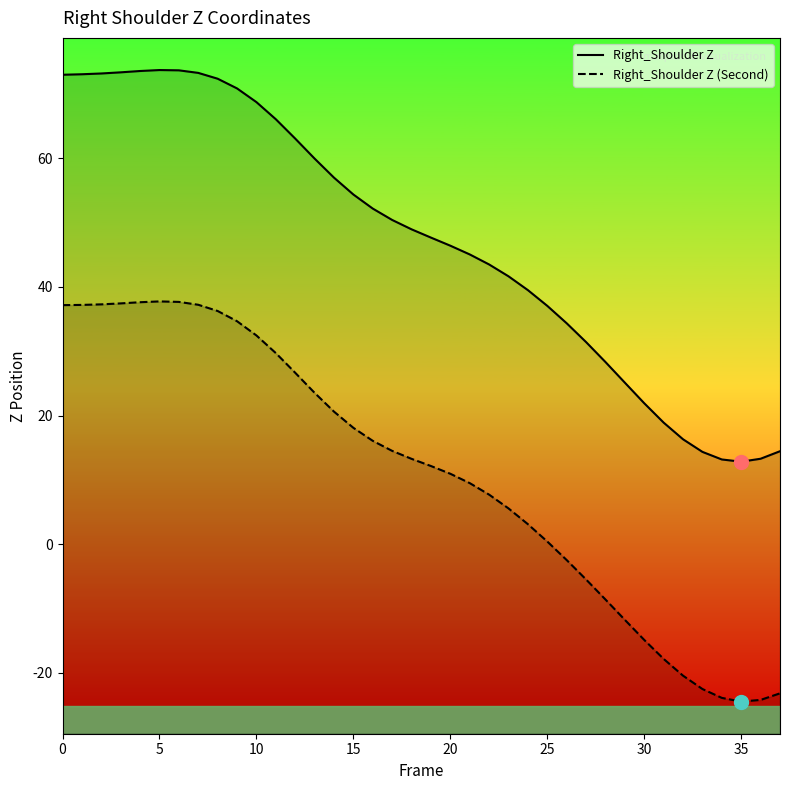

At which label does Right_Shoulder Z (Second) reach its minimum?

35